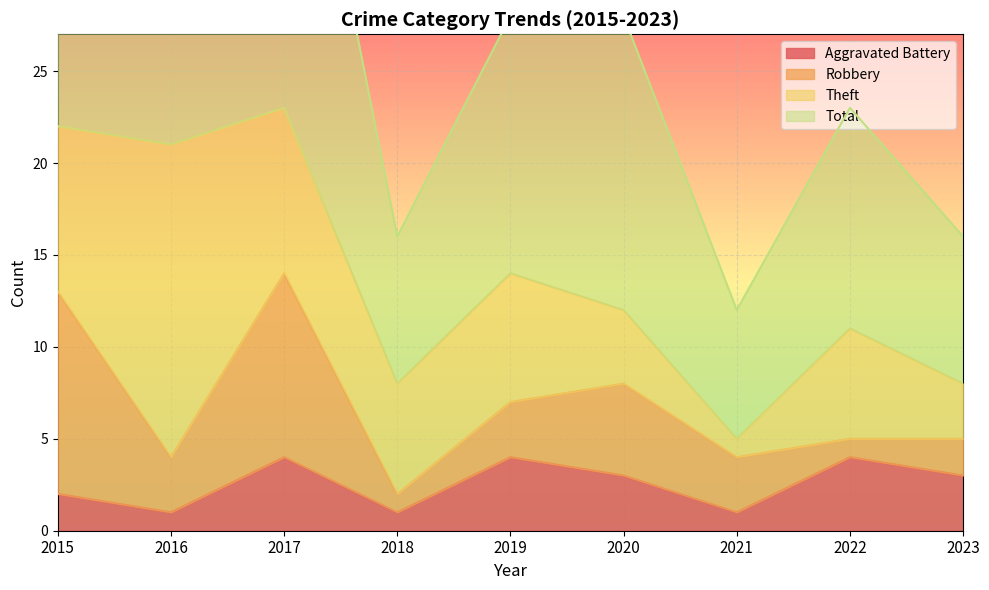

List the labels in order of Aggravated Battery value, largest first.

2017, 2019, 2022, 2020, 2023, 2015, 2016, 2018, 2021